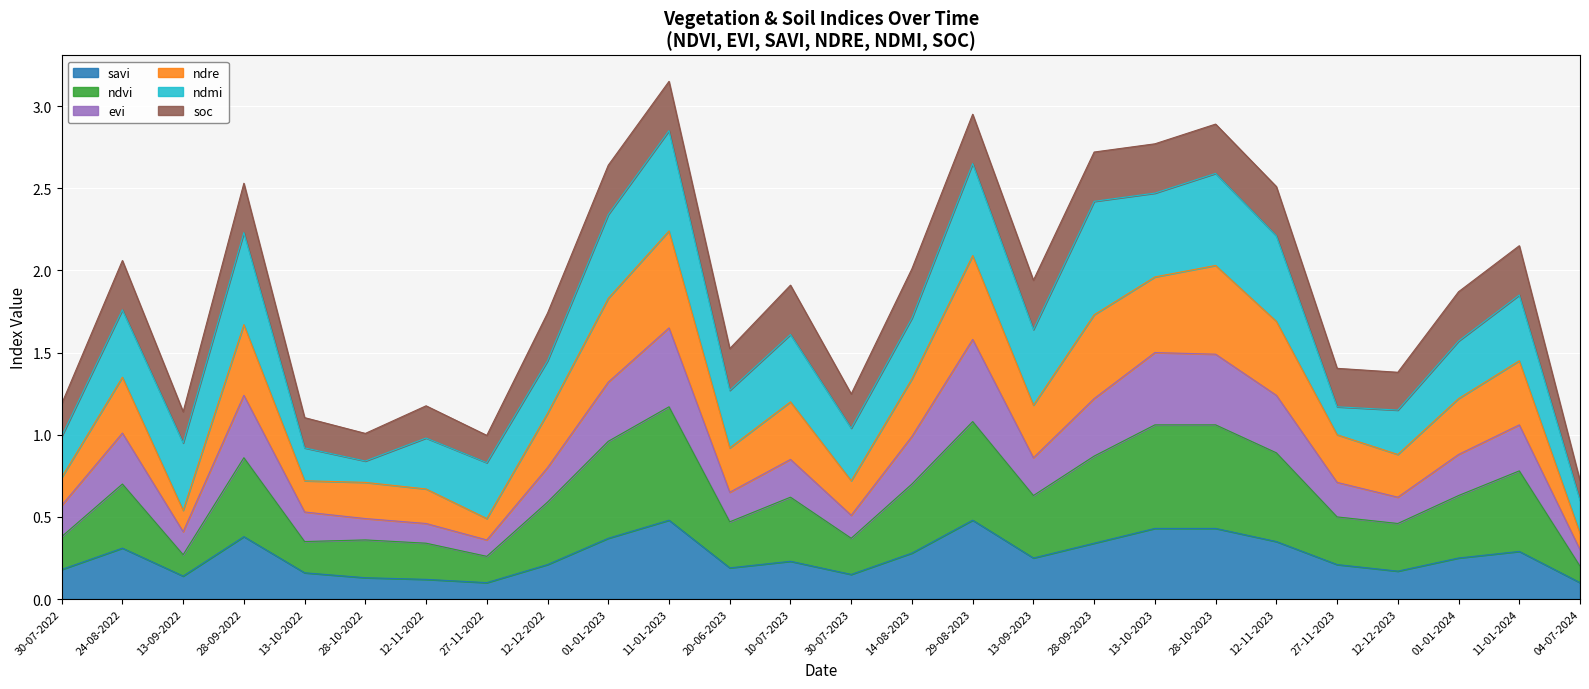

Between 12-11-2022 and 30-07-2022, which is larger?

30-07-2022